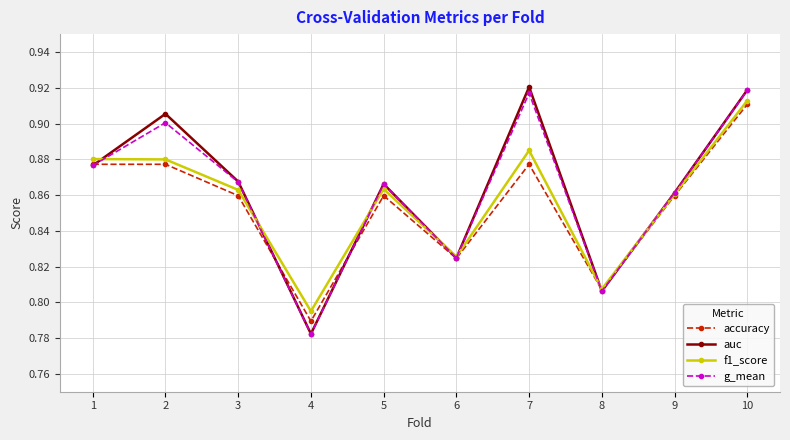

Rank the series by their maximum value, from highest to lowest.

auc, g_mean, f1_score, accuracy